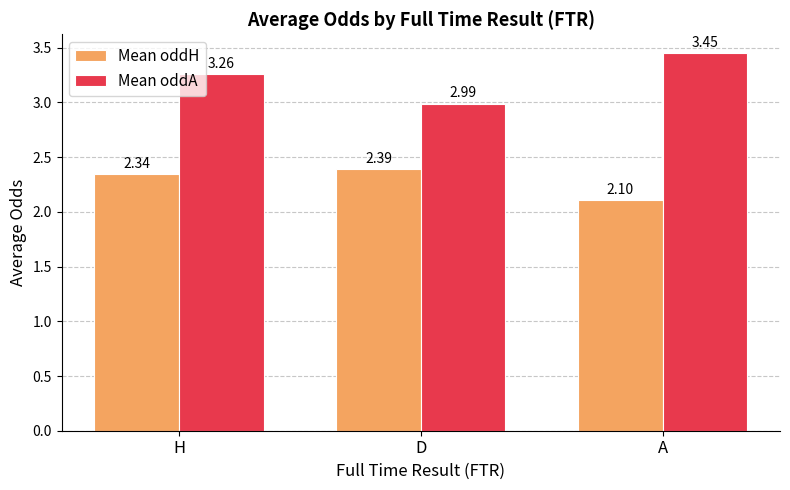

What is the spread (max minus min) of values at H?

0.9